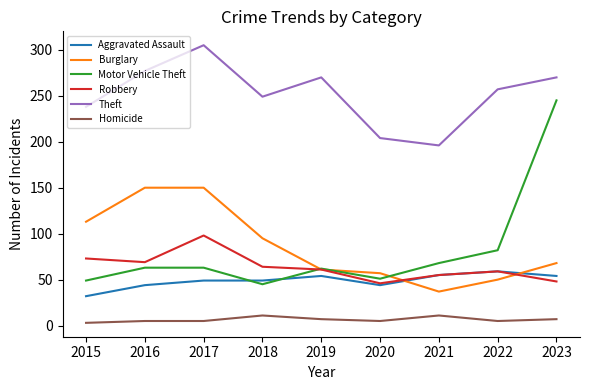

True or false: Theft and Homicide intersect in this chart.

False